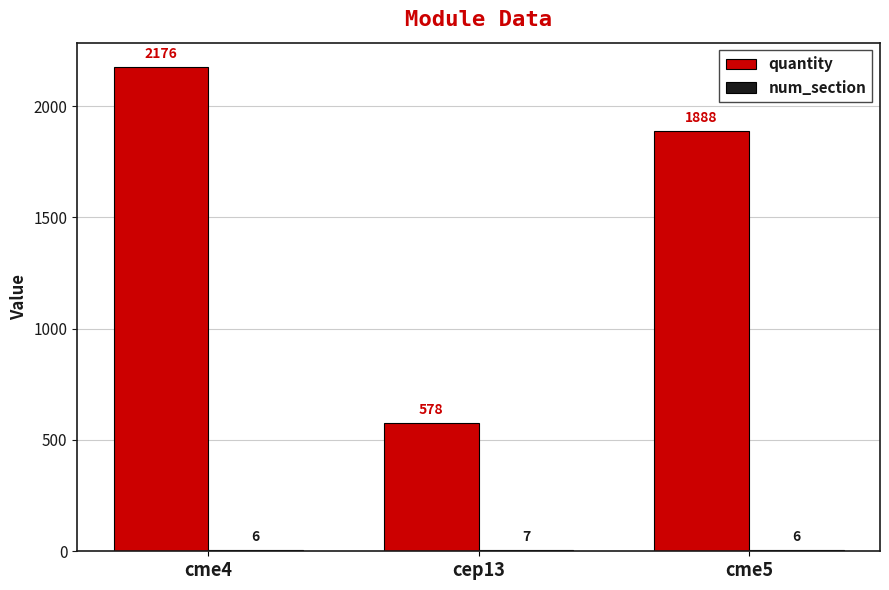

Which series has the largest total across all categories?

quantity